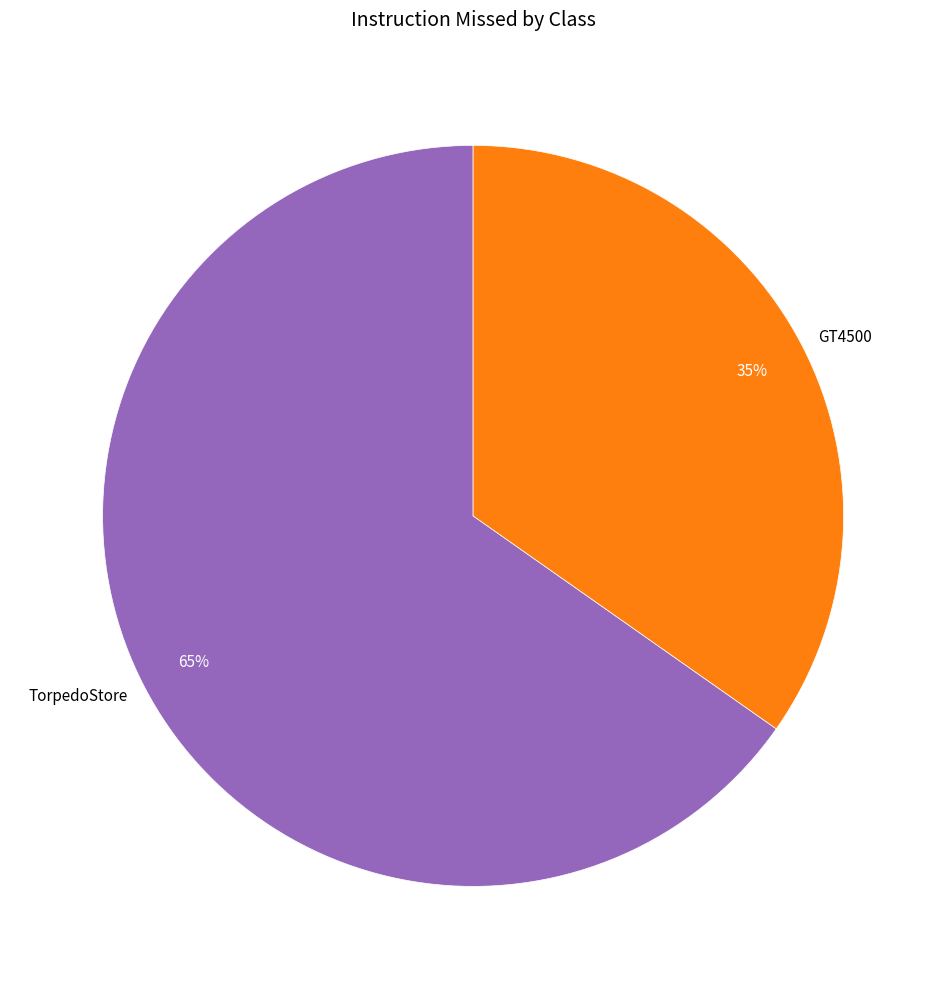

Approximately how many times larger is the value at TorpedoStore compared to GT4500?

1.9